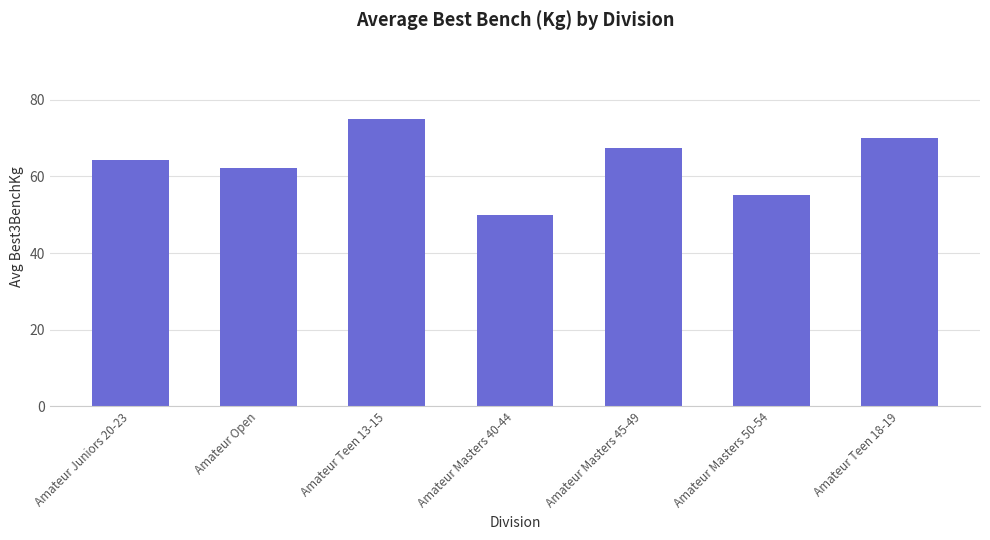

Rank the categories by value from highest to lowest.

Amateur Teen 13-15, Amateur Teen 18-19, Amateur Masters 45-49, Amateur Juniors 20-23, Amateur Open, Amateur Masters 50-54, Amateur Masters 40-44